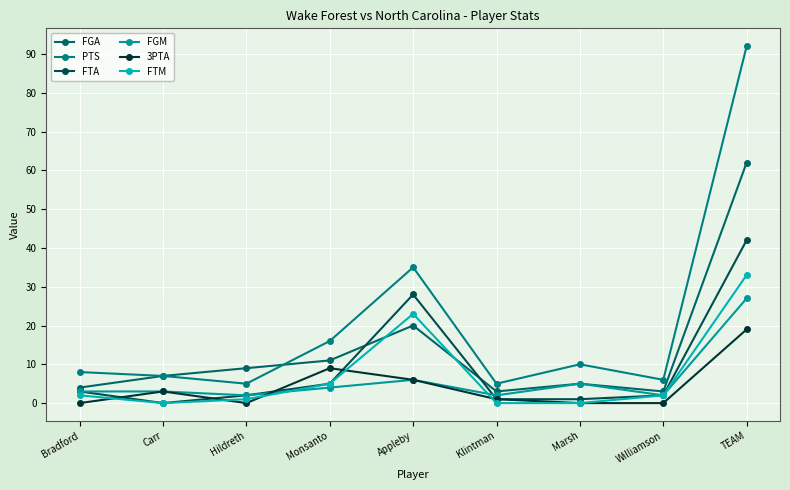

What is the difference between the FGA values at Appleby and Monsanto?

9